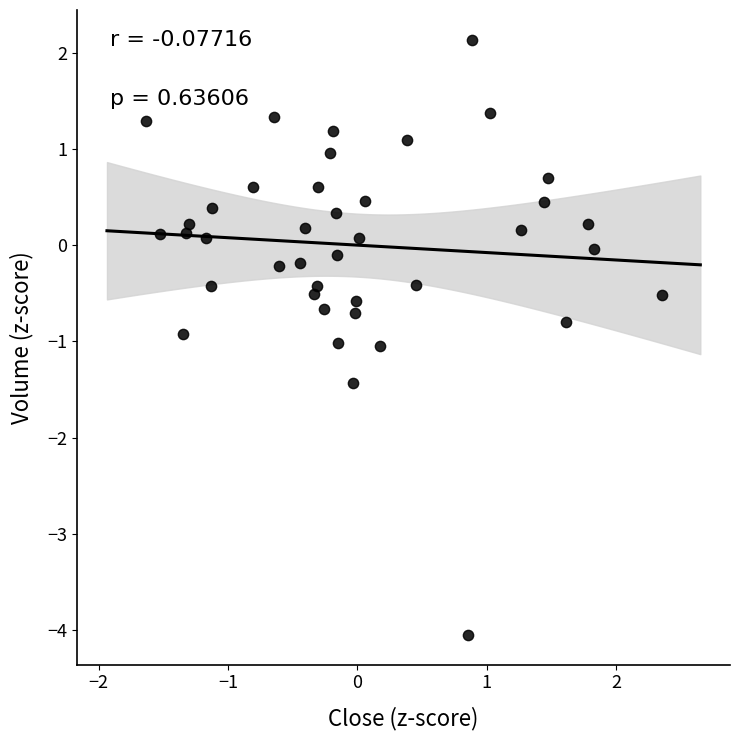

What is the range of X values (max minus min)?

4.0